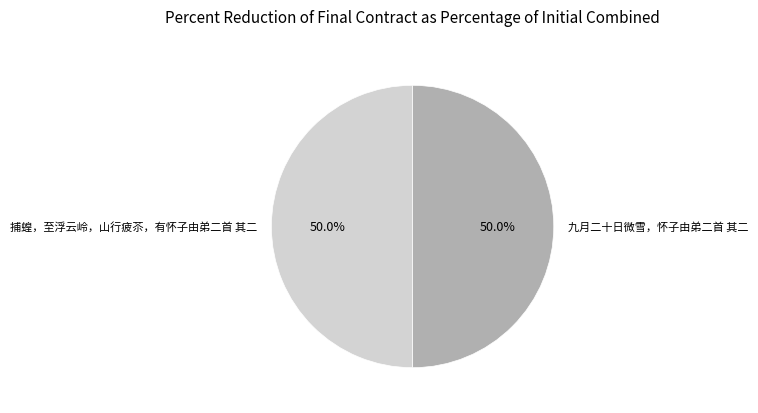

What percentage is the 捕蝗，至浮云岭，山行疲苶，有怀子由弟二首 其二 slice, to the nearest percent?

50%